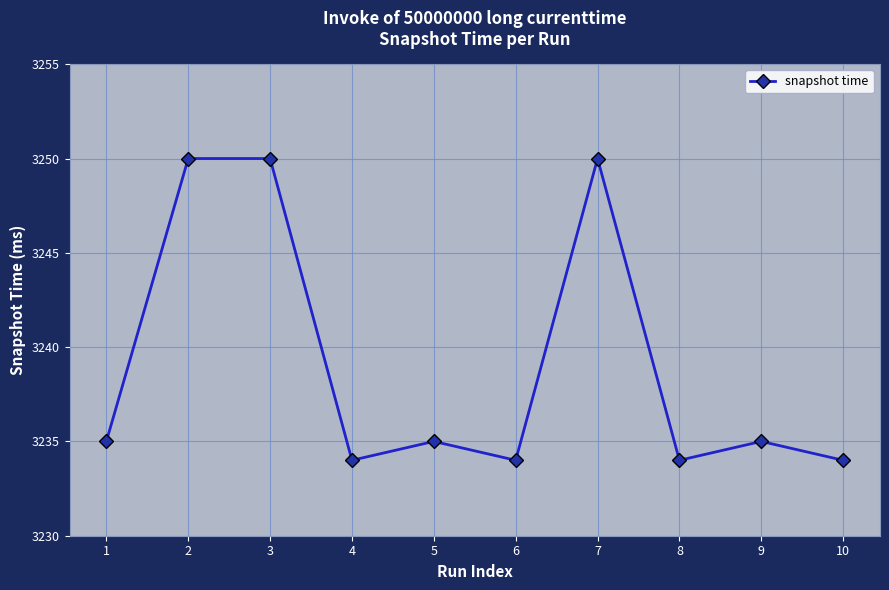

What is the value of the 10th point from the left?

3234